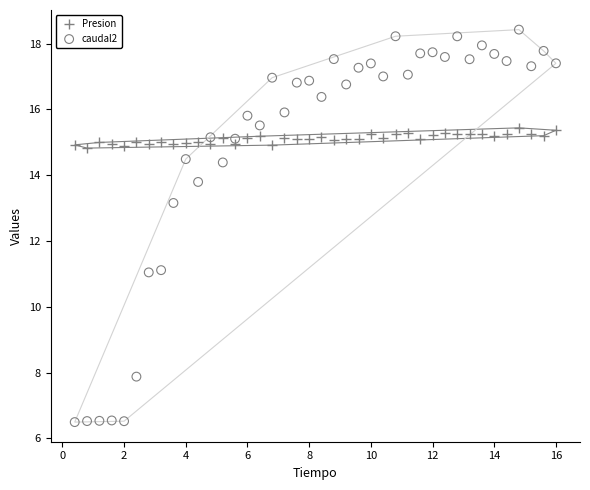

Which series reaches the maximum Y coordinate?

caudal2